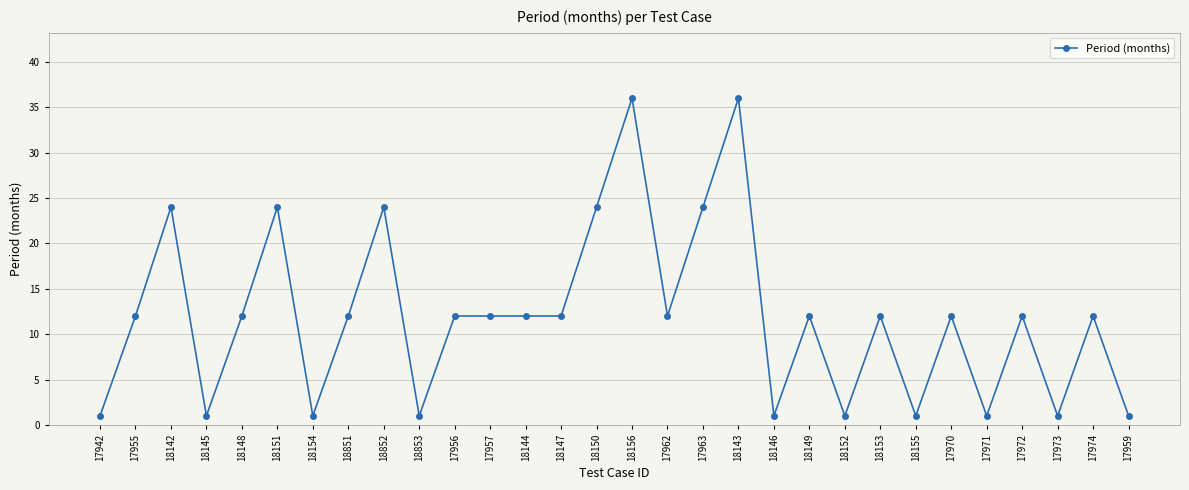

What is the ratio of the value at 17956 to the value at 17970?

1.0